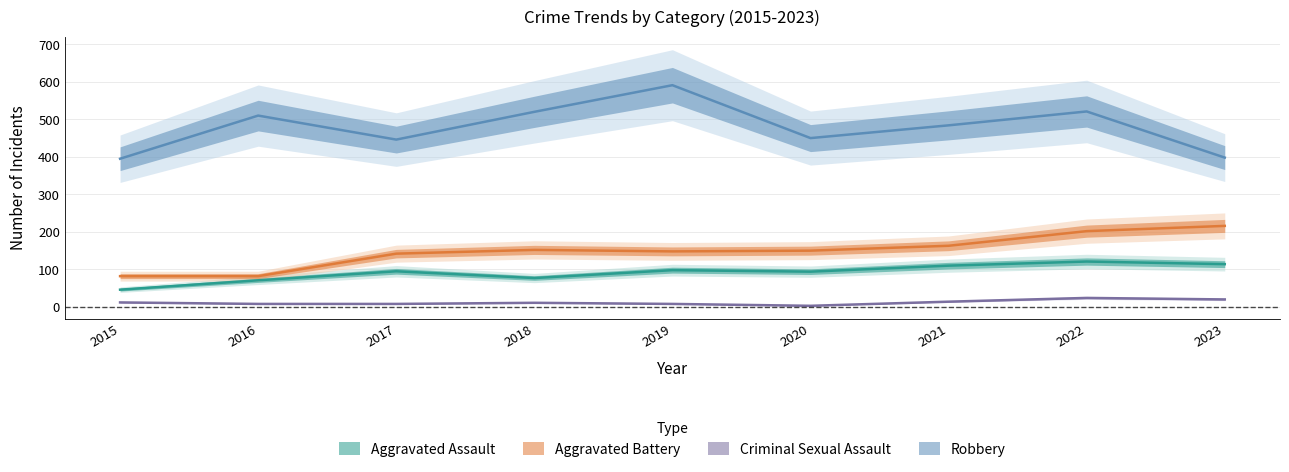

The value of Criminal Sexual Assault at 2023 is 20. True or false?

True